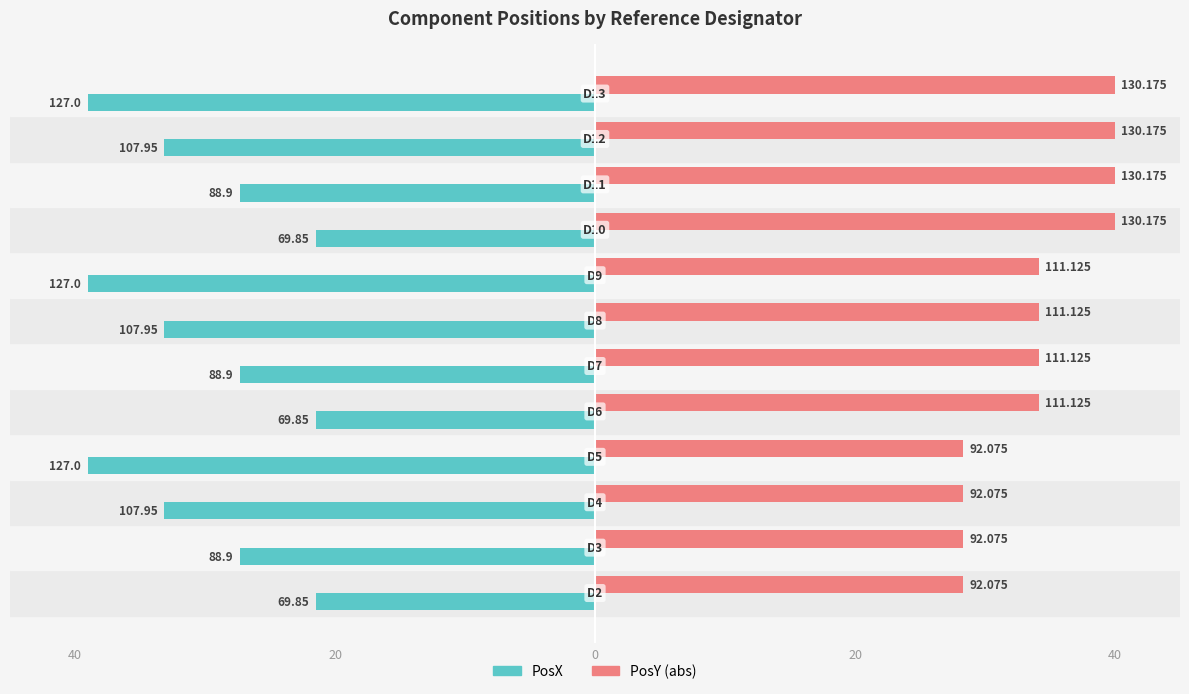

What are all the series names shown in the legend?

PosX, PosY (abs)